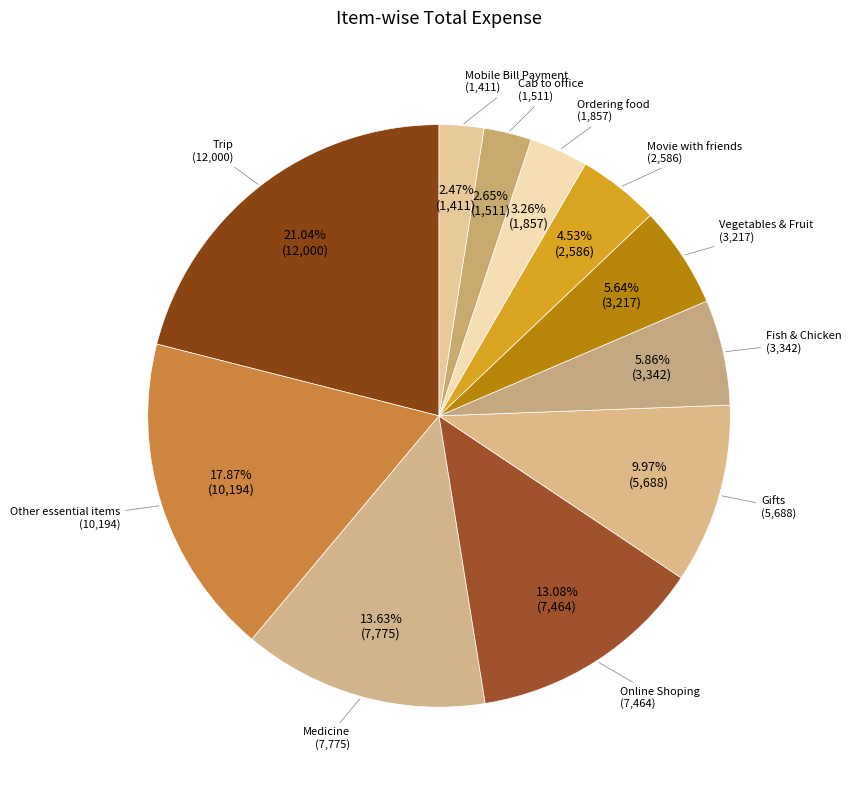

How many slices are in this pie chart?

11